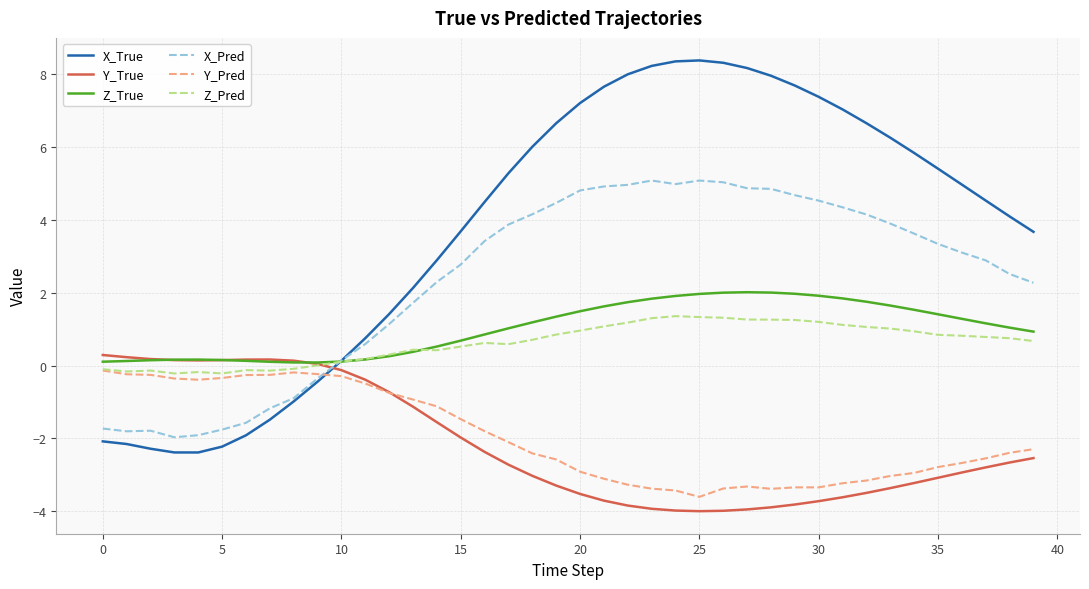

What is the highest value of the X_Pred series?

5.1